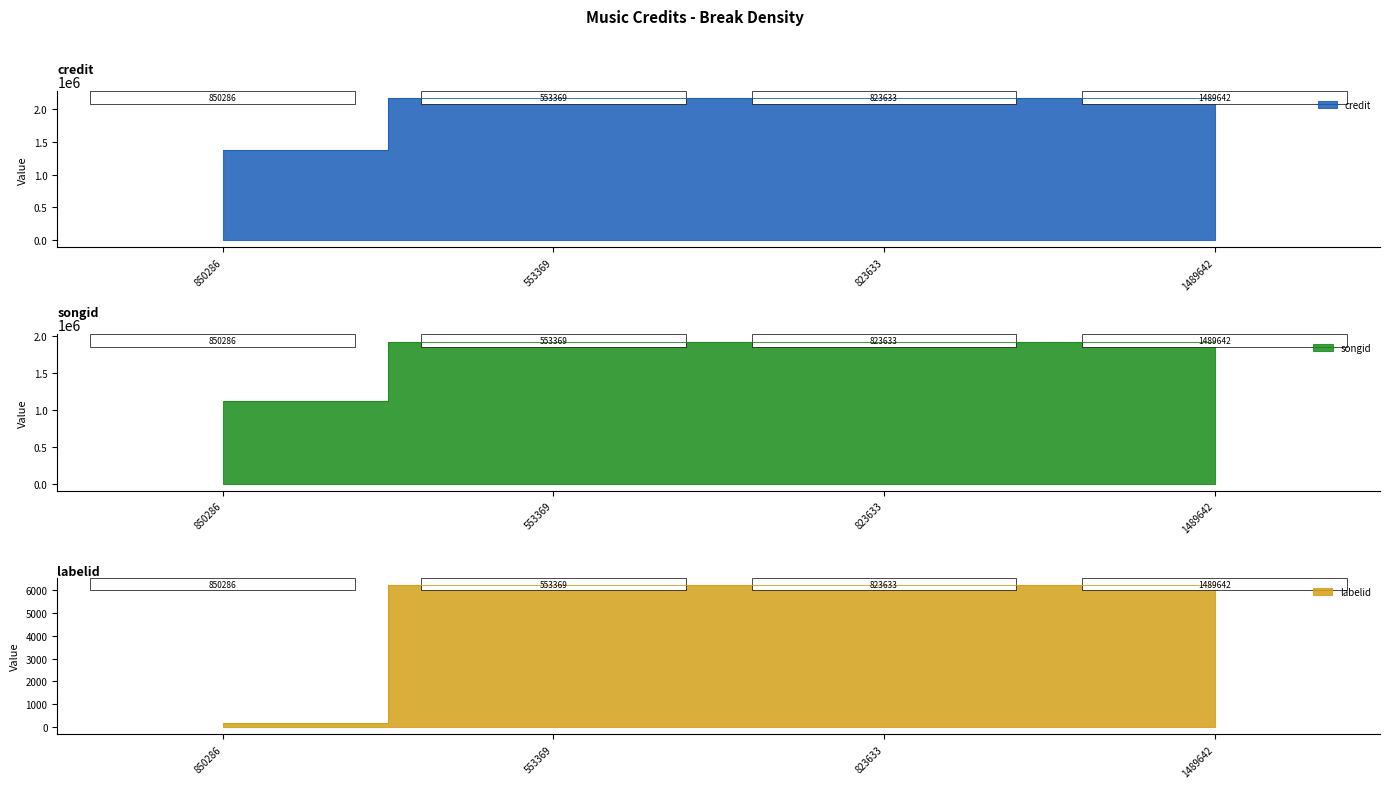

At how many categories does at least one series exceed 1890263?

3